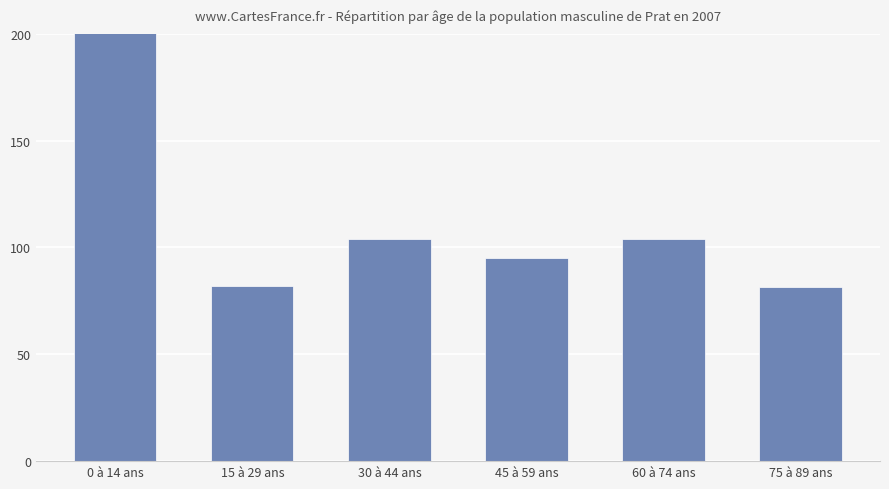

True or false: the data shows 143.0 at 45 à 59 ans.

False